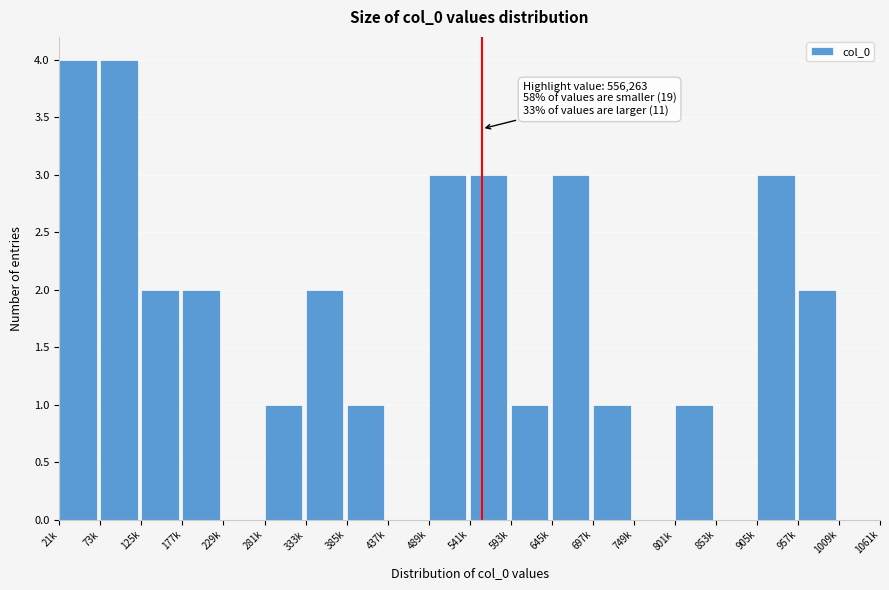

Reading left to right, extract all data points from this chart.

21k=4	73k=4	125k=2	177k=2	229k=0	281k=1	333k=2	385k=1	437k=0	489k=3	541k=3	593k=1	645k=3	697k=1	749k=0	801k=1	853k=0	905k=3	957k=2	1009k=0